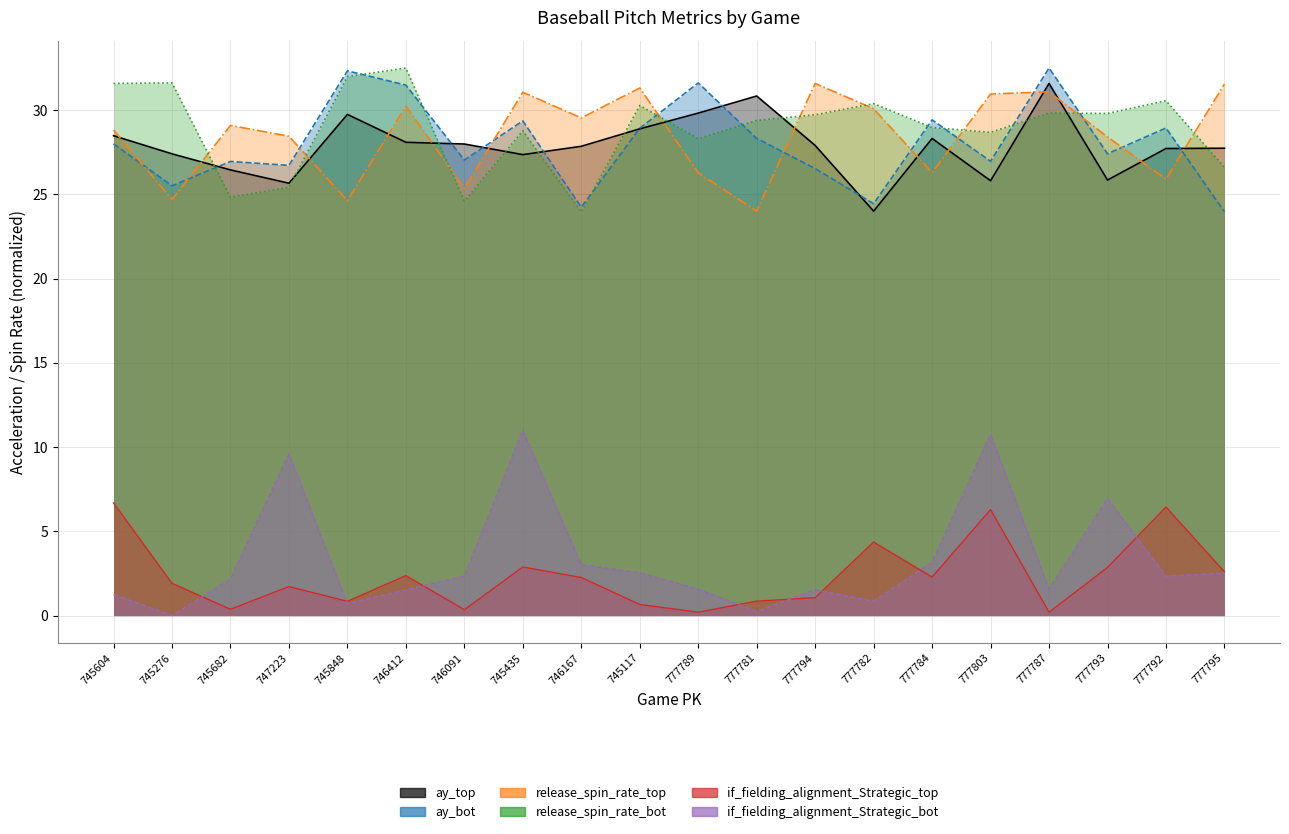

At how many categories does at least one series exceed 23?

20